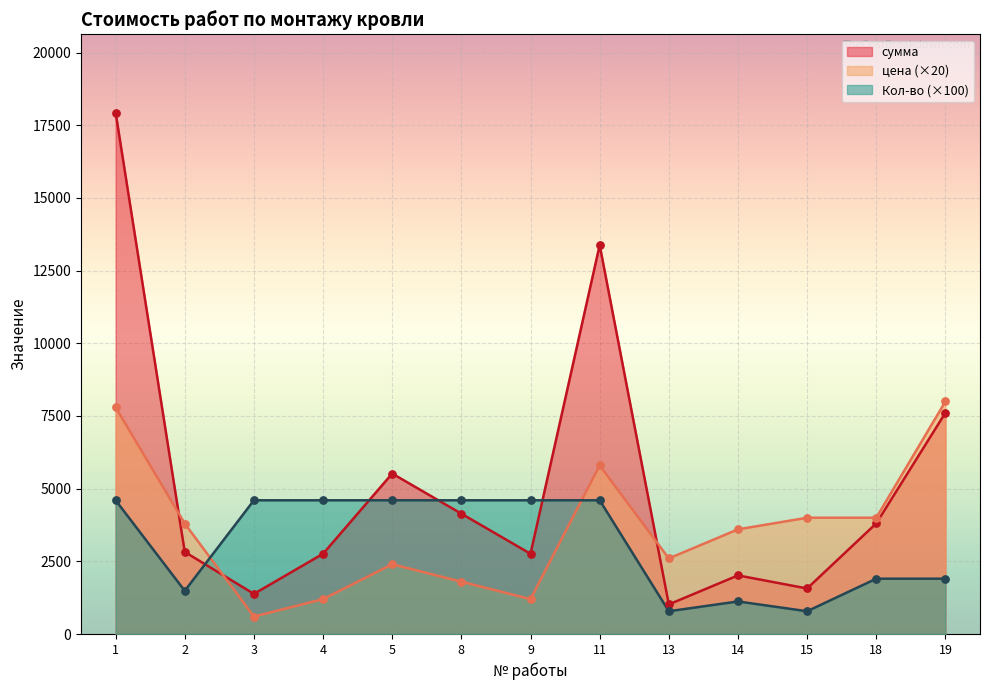

What are all the series names shown in the legend?

сумма, цена (×20), Кол-во (×100)